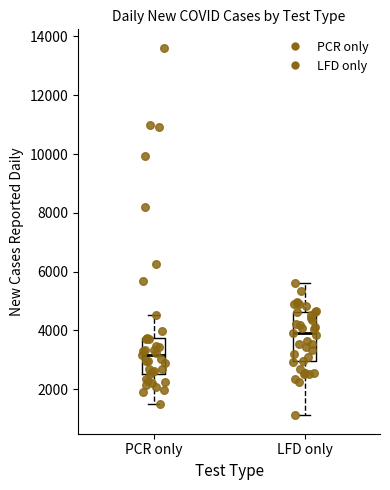

Reading left to right, read every box against the y-axis: the position of its median line, the range the box covers, and the ends of its whiskers. The values are not printed on the chart, so give them approximately, as read against the axis.

PCR only: median 3200, box 2600 to 3800, whiskers 1600 to 4600
LFD only: median 4000, box 3000 to 4600, whiskers 1200 to 5600